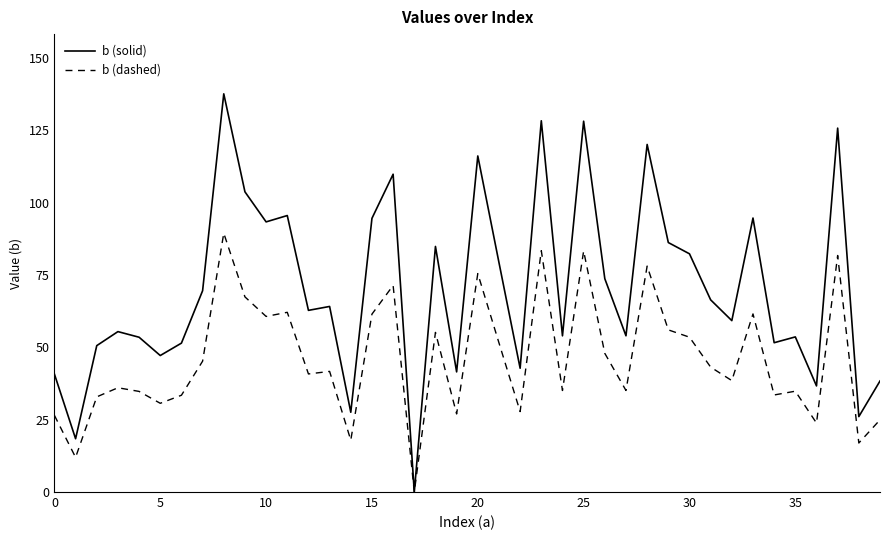

Which series has the largest range (max minus min)?

b (solid)